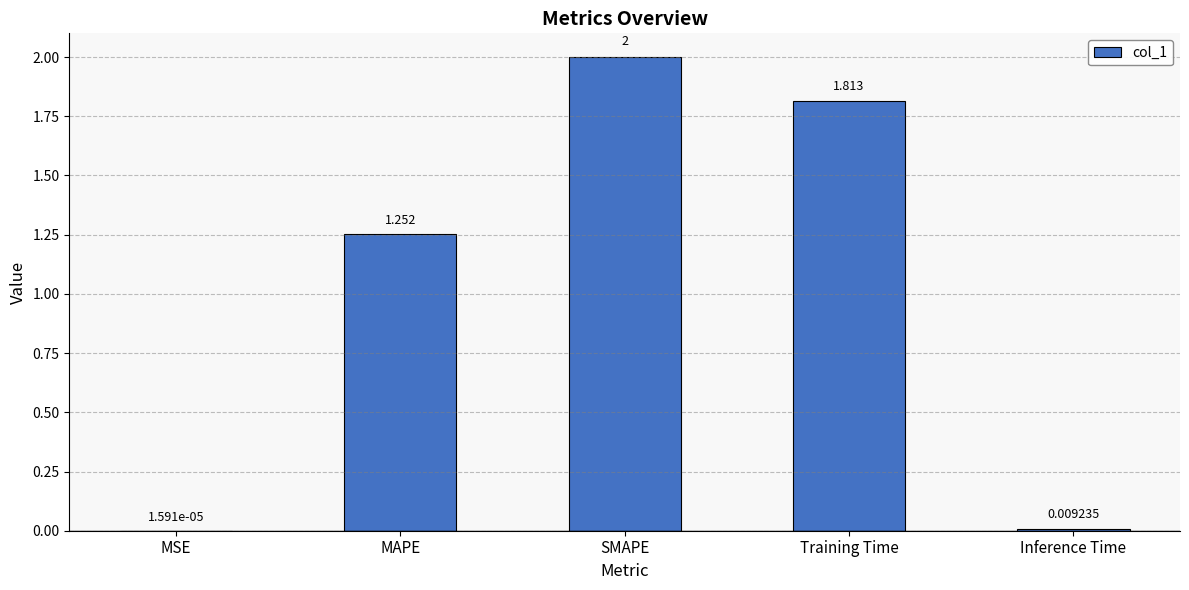

At which label does the data first exceed 1?

MAPE